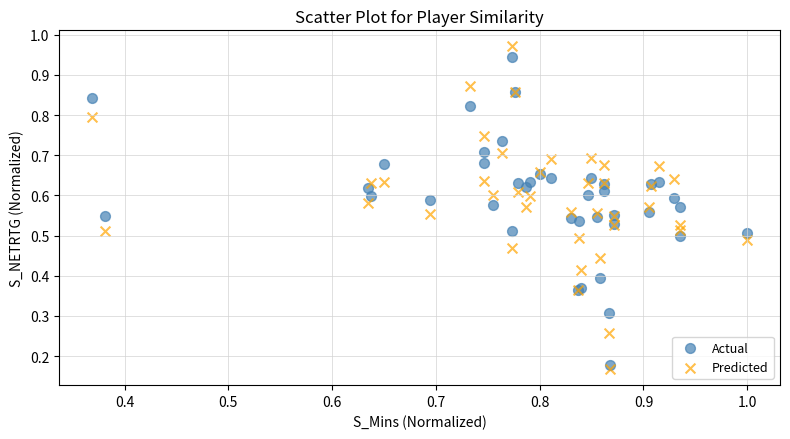

Which series reaches the minimum Y coordinate?

Predicted